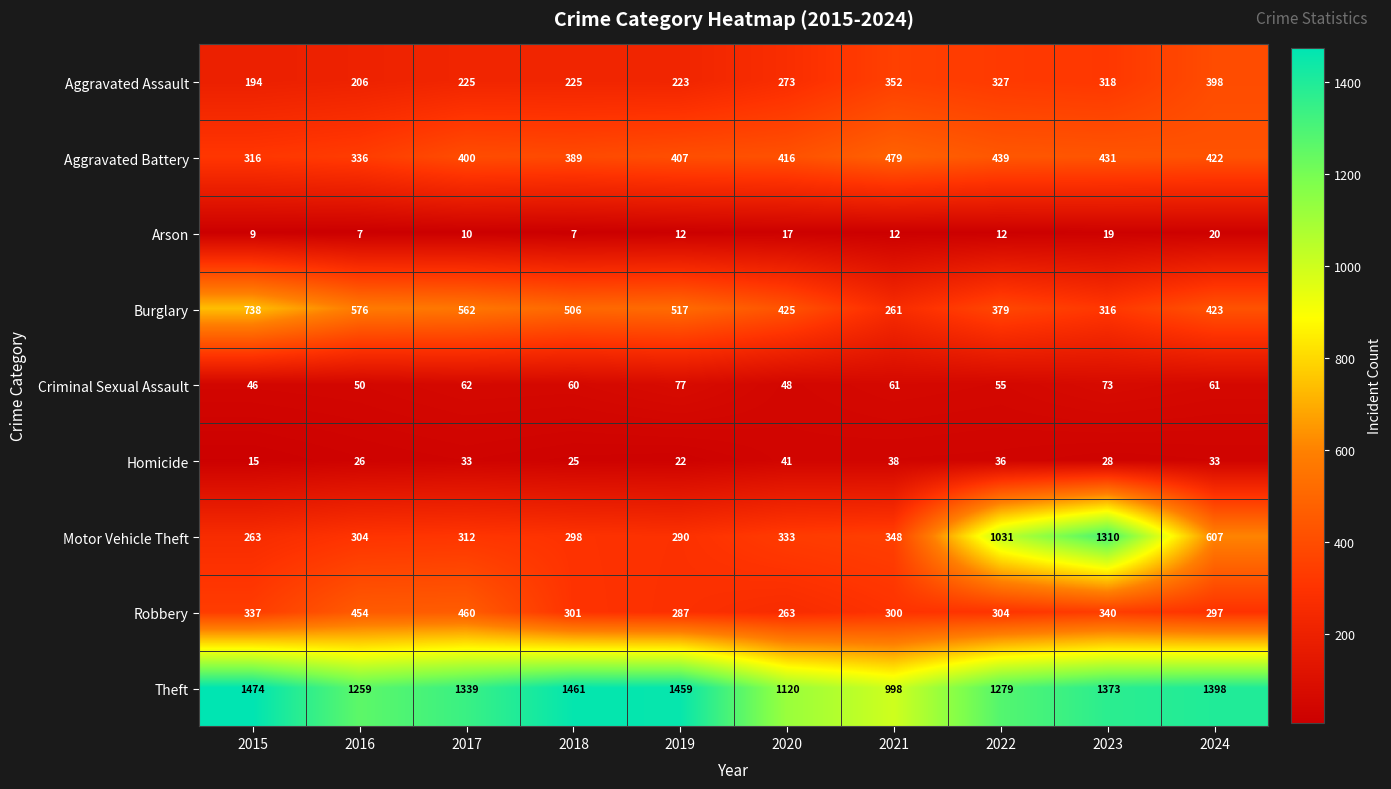

The value of Burglary at 2022 is 379. True or false?

True